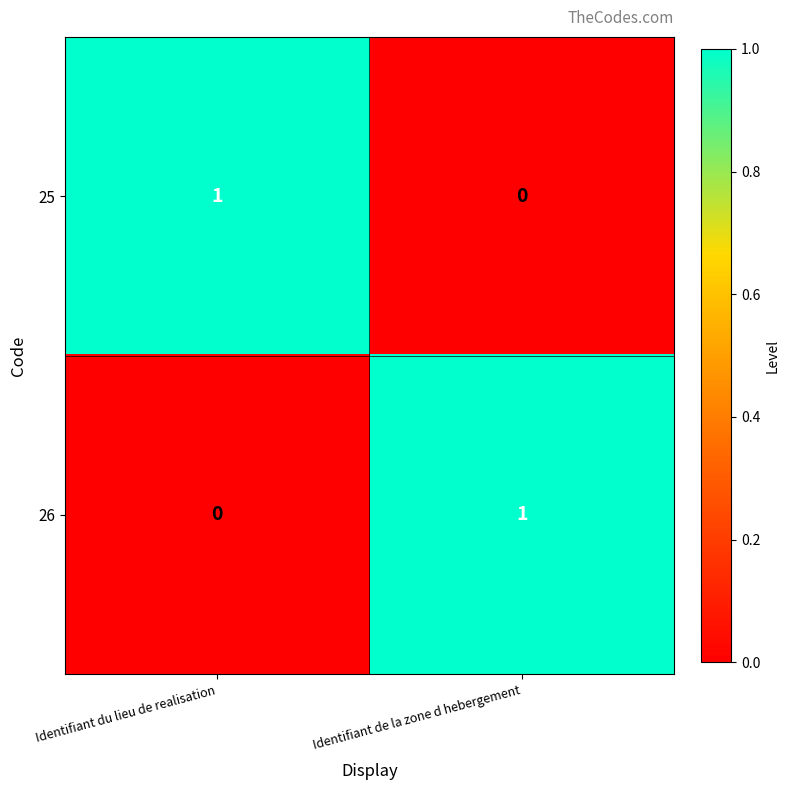

Reading left to right, list all the values displayed in this chart.

row_0: Identifiant du lieu de realisation=1	Identifiant de la zone d hebergement=0
row_1: Identifiant du lieu de realisation=0	Identifiant de la zone d hebergement=1